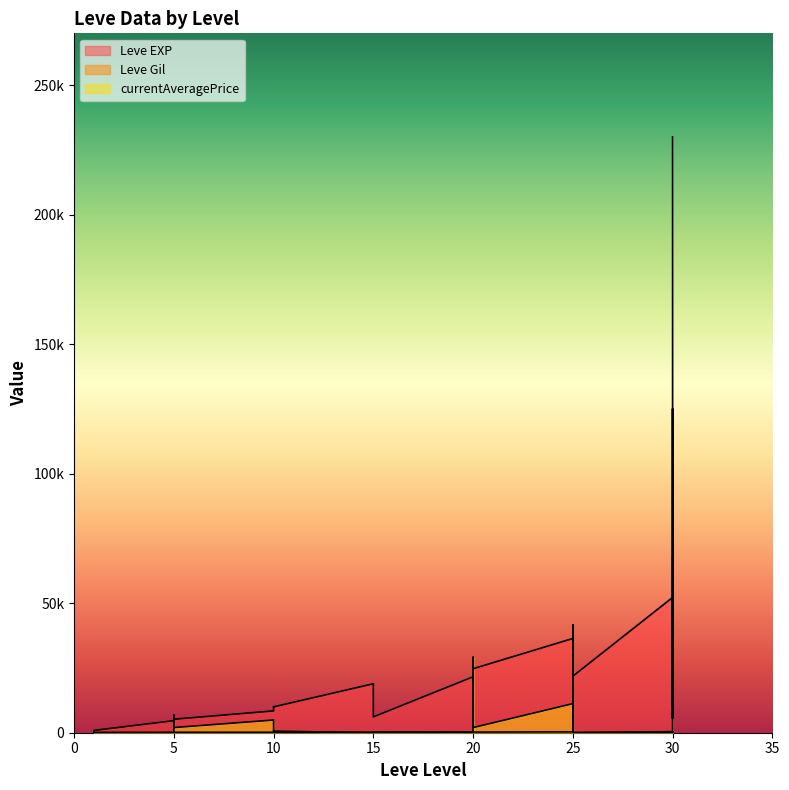

The value of Leve EXP at 20 is 14480. True or false?

False